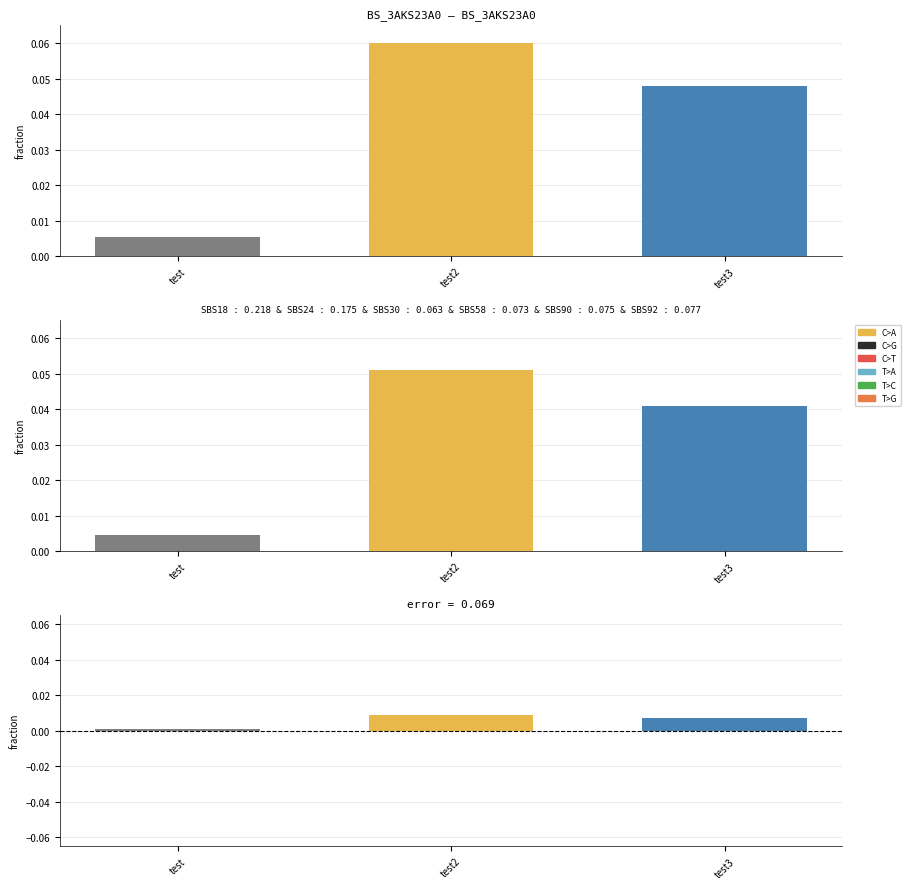

What position from the left is test2?

2